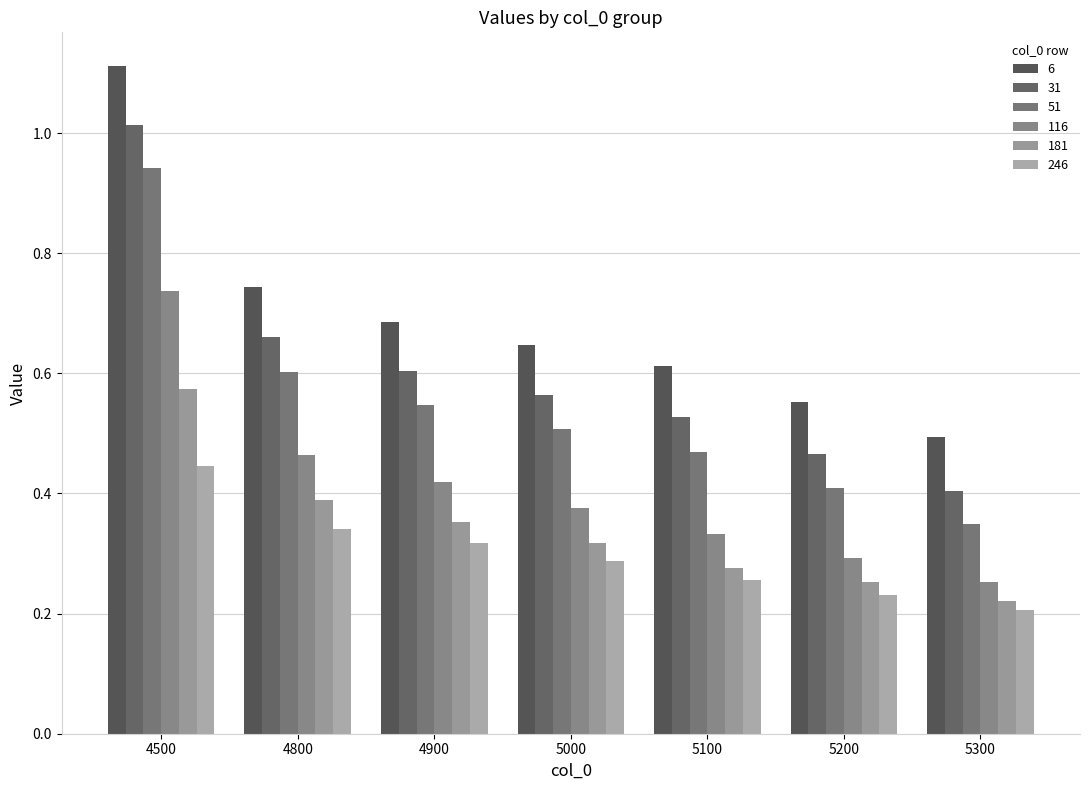

Are the bars horizontal?

No